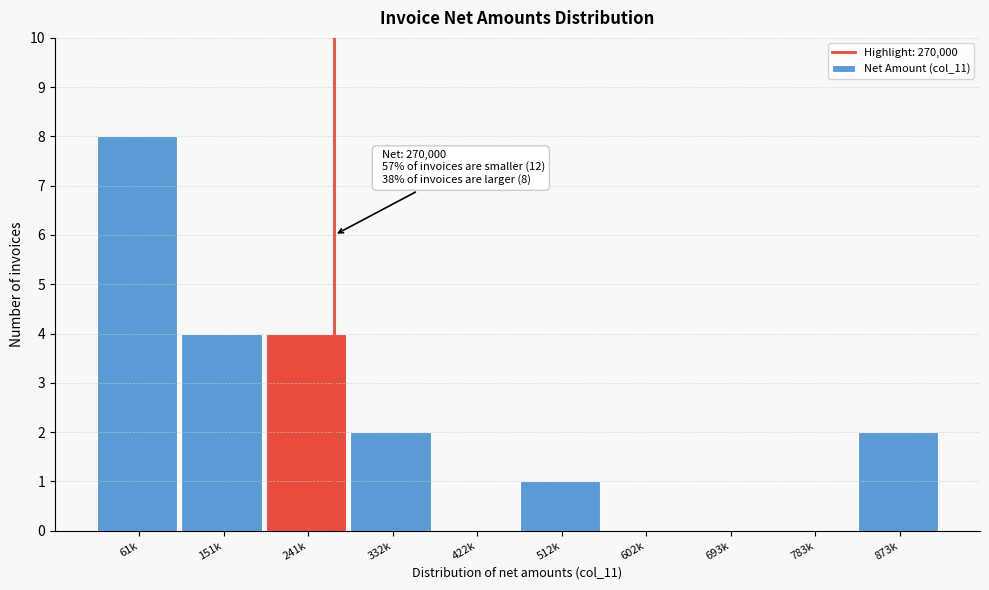

Reading left to right, list all the values displayed in this chart.

61k=8	151k=4	241k=4	332k=2	422k=0	512k=1	602k=0	693k=0	783k=0	873k=2